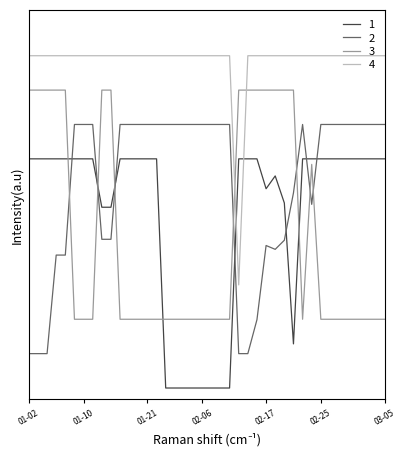

What is the label of the 32nd point from the right?

2020-01-14